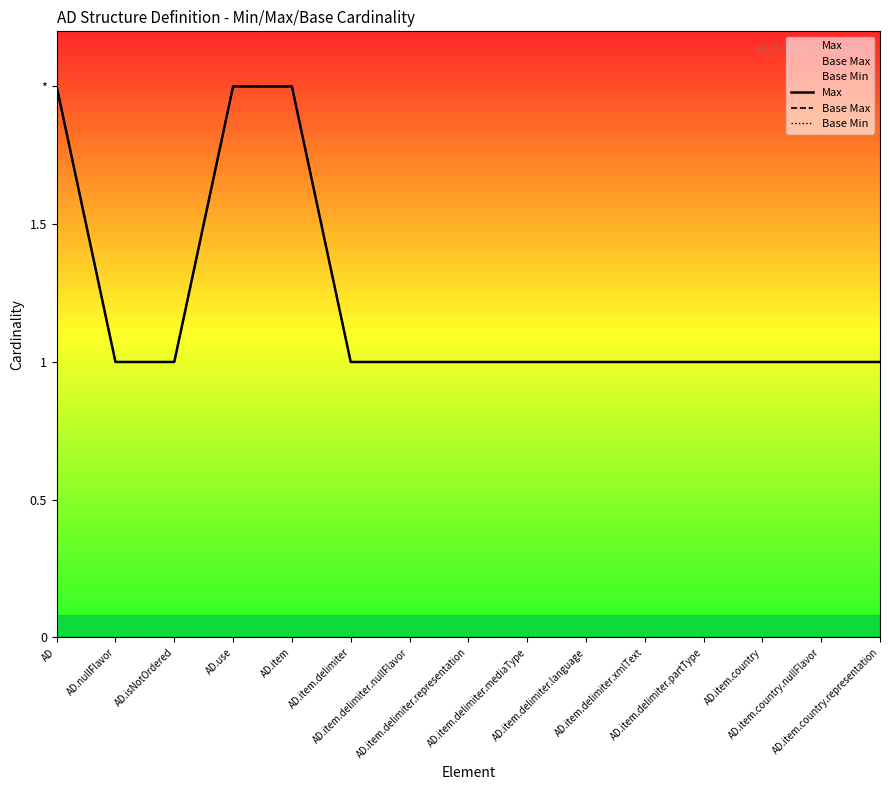

What is the total value across all series at AD?

4